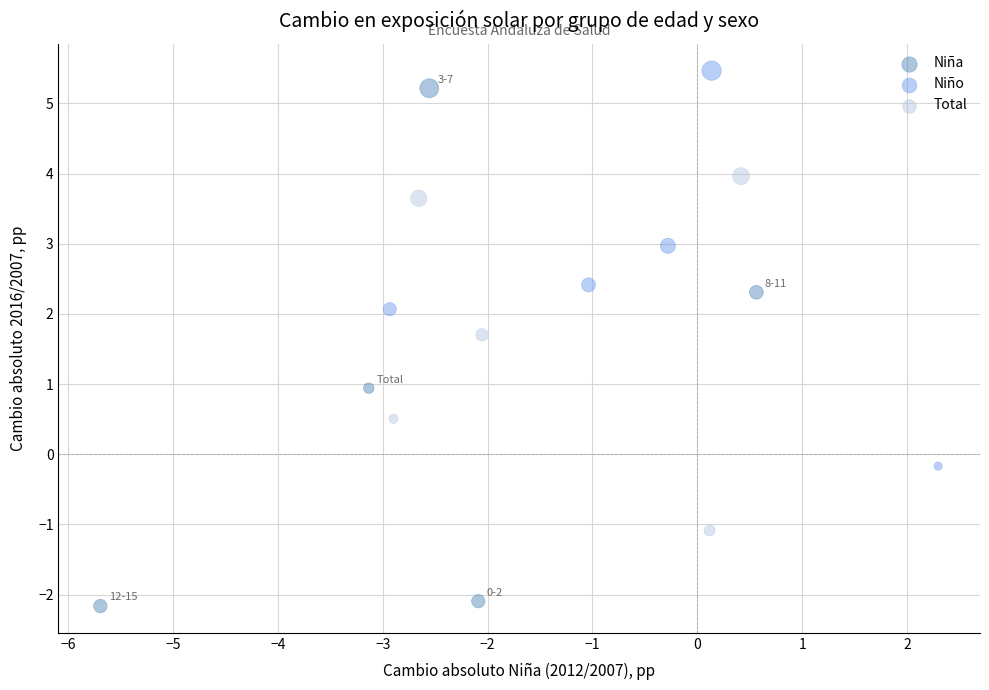

Which series contains the lowest Y value?

Niña